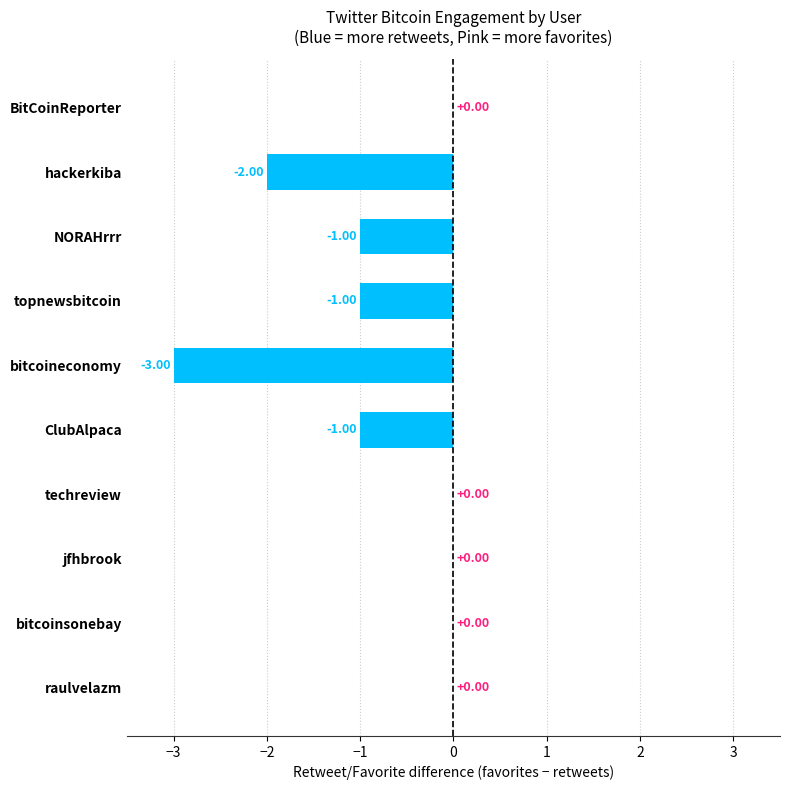

How many distinct data groups are displayed?

1